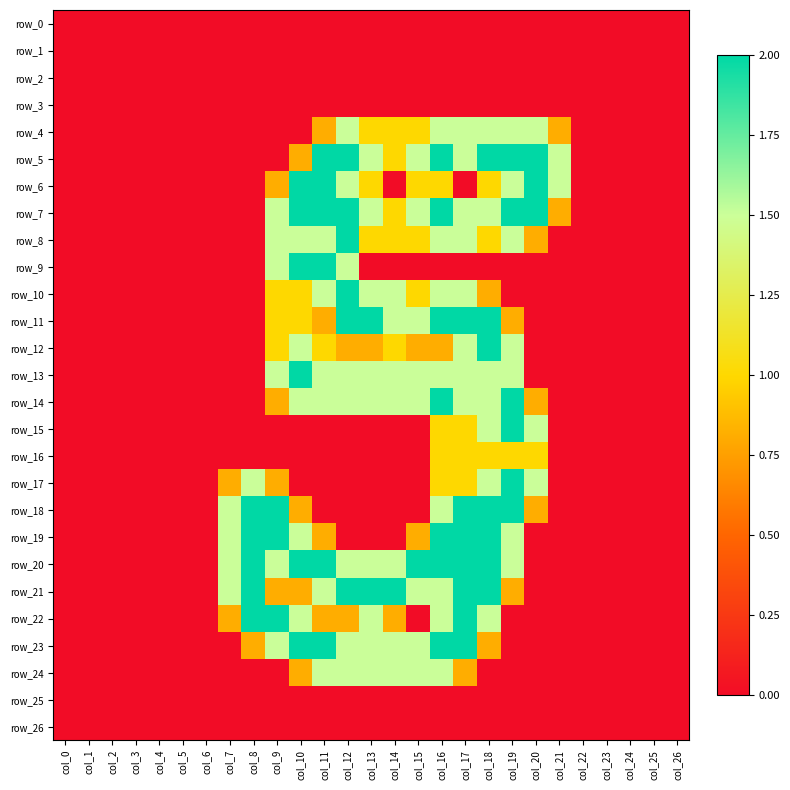

Reading right to left, transcribe all the data shown in this chart.

row_0: 0.0	0.0	0.0	0.0	0.0	0.0	0.0	0.0	0.0	0.0	0.0	0.0	0.0	0.0	0.0	0.0	0.0	0.0	0.0	0.0	0.0	0.0	0.0	0.0	0.0	0.0	0.0
row_1: 0.0	0.0	0.0	0.0	0.0	0.0	0.0	0.0	0.0	0.0	0.0	0.0	0.0	0.0	0.0	0.0	0.0	0.0	0.0	0.0	0.0	0.0	0.0	0.0	0.0	0.0	0.0
row_2: 0.0	0.0	0.0	0.0	0.0	0.0	0.0	0.0	0.0	0.0	0.0	0.0	0.0	0.0	0.0	0.0	0.0	0.0	0.0	0.0	0.0	0.0	0.0	0.0	0.0	0.0	0.0
row_3: 0.0	0.0	0.0	0.0	0.0	0.0	0.0	0.0	0.0	0.0	0.0	0.0	0.0	0.0	0.0	0.0	0.0	0.0	0.0	0.0	0.0	0.0	0.0	0.0	0.0	0.0	0.0
row_4: 0.0	0.0	0.0	0.0	0.0	0.8	1.5	1.5	1.5	1.5	1.5	1.0	1.0	1.0	1.5	0.8	0.0	0.0	0.0	0.0	0.0	0.0	0.0	0.0	0.0	0.0	0.0
row_5: 0.0	0.0	0.0	0.0	0.0	1.5	2.0	2.0	2.0	1.5	2.0	1.5	1.0	1.5	2.0	2.0	0.8	0.0	0.0	0.0	0.0	0.0	0.0	0.0	0.0	0.0	0.0
row_6: 0.0	0.0	0.0	0.0	0.0	1.5	2.0	1.5	1.0	0.0	1.0	1.0	0.0	1.0	1.5	2.0	2.0	0.8	0.0	0.0	0.0	0.0	0.0	0.0	0.0	0.0	0.0
row_7: 0.0	0.0	0.0	0.0	0.0	0.8	2.0	2.0	1.5	1.5	2.0	1.5	1.0	1.5	2.0	2.0	2.0	1.5	0.0	0.0	0.0	0.0	0.0	0.0	0.0	0.0	0.0
row_8: 0.0	0.0	0.0	0.0	0.0	0.0	0.8	1.5	1.0	1.5	1.5	1.0	1.0	1.0	2.0	1.5	1.5	1.5	0.0	0.0	0.0	0.0	0.0	0.0	0.0	0.0	0.0
row_9: 0.0	0.0	0.0	0.0	0.0	0.0	0.0	0.0	0.0	0.0	0.0	0.0	0.0	0.0	1.5	2.0	2.0	1.5	0.0	0.0	0.0	0.0	0.0	0.0	0.0	0.0	0.0
row_10: 0.0	0.0	0.0	0.0	0.0	0.0	0.0	0.0	0.8	1.5	1.5	1.0	1.5	1.5	2.0	1.5	1.0	1.0	0.0	0.0	0.0	0.0	0.0	0.0	0.0	0.0	0.0
row_11: 0.0	0.0	0.0	0.0	0.0	0.0	0.0	0.8	2.0	2.0	2.0	1.5	1.5	2.0	2.0	0.8	1.0	1.0	0.0	0.0	0.0	0.0	0.0	0.0	0.0	0.0	0.0
row_12: 0.0	0.0	0.0	0.0	0.0	0.0	0.0	1.5	2.0	1.5	0.8	0.8	1.0	0.8	0.8	1.0	1.5	1.0	0.0	0.0	0.0	0.0	0.0	0.0	0.0	0.0	0.0
row_13: 0.0	0.0	0.0	0.0	0.0	0.0	0.0	1.5	1.5	1.5	1.5	1.5	1.5	1.5	1.5	1.5	2.0	1.5	0.0	0.0	0.0	0.0	0.0	0.0	0.0	0.0	0.0
row_14: 0.0	0.0	0.0	0.0	0.0	0.0	0.8	2.0	1.5	1.5	2.0	1.5	1.5	1.5	1.5	1.5	1.5	0.8	0.0	0.0	0.0	0.0	0.0	0.0	0.0	0.0	0.0
row_15: 0.0	0.0	0.0	0.0	0.0	0.0	1.5	2.0	1.5	1.0	1.0	0.0	0.0	0.0	0.0	0.0	0.0	0.0	0.0	0.0	0.0	0.0	0.0	0.0	0.0	0.0	0.0
row_16: 0.0	0.0	0.0	0.0	0.0	0.0	1.0	1.0	1.0	1.0	1.0	0.0	0.0	0.0	0.0	0.0	0.0	0.0	0.0	0.0	0.0	0.0	0.0	0.0	0.0	0.0	0.0
row_17: 0.0	0.0	0.0	0.0	0.0	0.0	1.5	2.0	1.5	1.0	1.0	0.0	0.0	0.0	0.0	0.0	0.0	0.8	1.5	0.8	0.0	0.0	0.0	0.0	0.0	0.0	0.0
row_18: 0.0	0.0	0.0	0.0	0.0	0.0	0.8	2.0	2.0	2.0	1.5	0.0	0.0	0.0	0.0	0.0	0.8	2.0	2.0	1.5	0.0	0.0	0.0	0.0	0.0	0.0	0.0
row_19: 0.0	0.0	0.0	0.0	0.0	0.0	0.0	1.5	2.0	2.0	2.0	0.8	0.0	0.0	0.0	0.8	1.5	2.0	2.0	1.5	0.0	0.0	0.0	0.0	0.0	0.0	0.0
row_20: 0.0	0.0	0.0	0.0	0.0	0.0	0.0	1.5	2.0	2.0	2.0	2.0	1.5	1.5	1.5	2.0	2.0	1.5	2.0	1.5	0.0	0.0	0.0	0.0	0.0	0.0	0.0
row_21: 0.0	0.0	0.0	0.0	0.0	0.0	0.0	0.8	2.0	2.0	1.5	1.5	2.0	2.0	2.0	1.5	0.8	0.8	2.0	1.5	0.0	0.0	0.0	0.0	0.0	0.0	0.0
row_22: 0.0	0.0	0.0	0.0	0.0	0.0	0.0	0.0	1.5	2.0	1.5	0.0	0.8	1.5	0.8	0.8	1.5	2.0	2.0	0.8	0.0	0.0	0.0	0.0	0.0	0.0	0.0
row_23: 0.0	0.0	0.0	0.0	0.0	0.0	0.0	0.0	0.8	2.0	2.0	1.5	1.5	1.5	1.5	2.0	2.0	1.5	0.8	0.0	0.0	0.0	0.0	0.0	0.0	0.0	0.0
row_24: 0.0	0.0	0.0	0.0	0.0	0.0	0.0	0.0	0.0	0.8	1.5	1.5	1.5	1.5	1.5	1.5	0.8	0.0	0.0	0.0	0.0	0.0	0.0	0.0	0.0	0.0	0.0
row_25: 0.0	0.0	0.0	0.0	0.0	0.0	0.0	0.0	0.0	0.0	0.0	0.0	0.0	0.0	0.0	0.0	0.0	0.0	0.0	0.0	0.0	0.0	0.0	0.0	0.0	0.0	0.0
row_26: 0.0	0.0	0.0	0.0	0.0	0.0	0.0	0.0	0.0	0.0	0.0	0.0	0.0	0.0	0.0	0.0	0.0	0.0	0.0	0.0	0.0	0.0	0.0	0.0	0.0	0.0	0.0